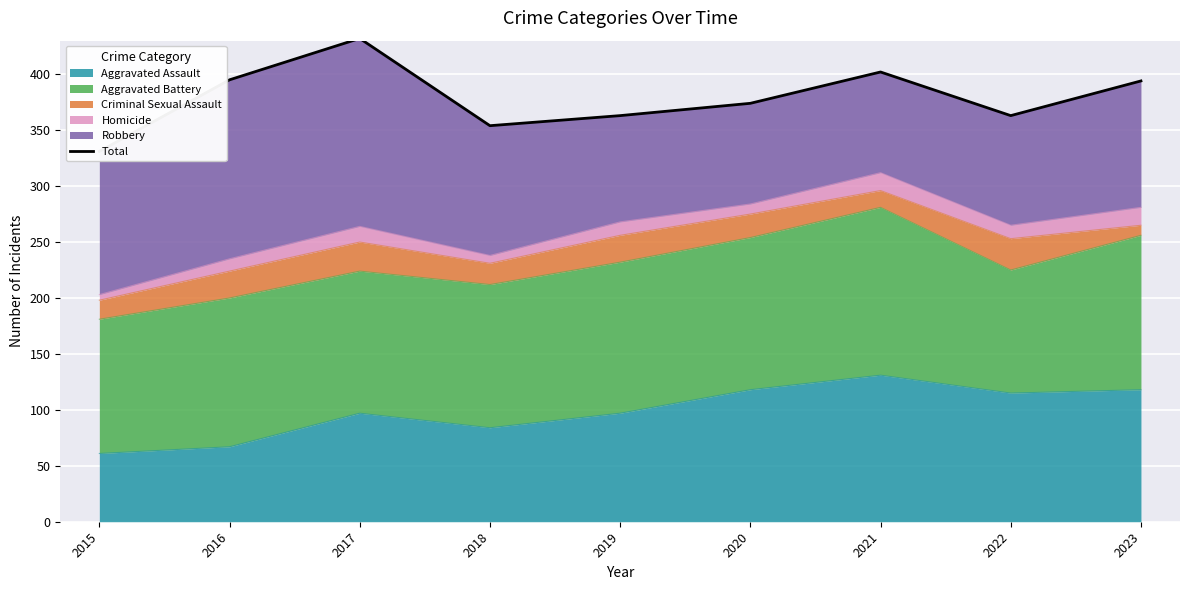

At which category does the data reach its first local peak?

2017